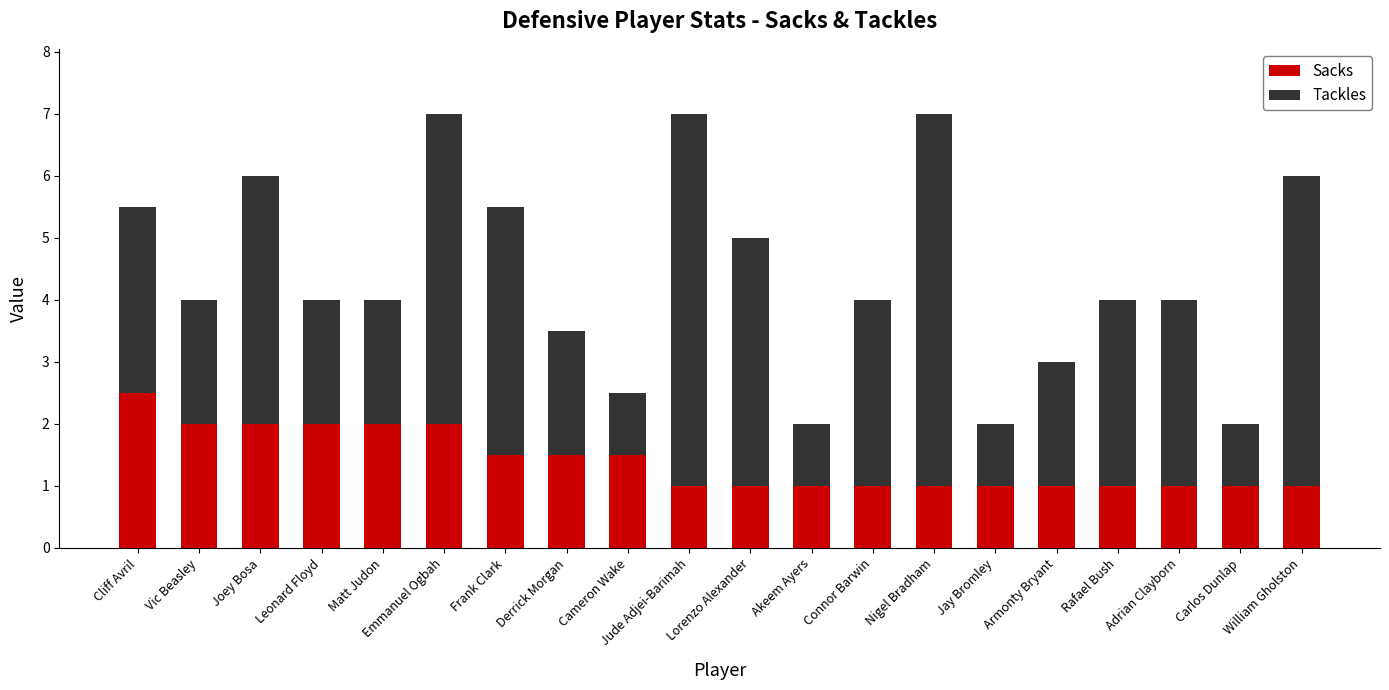

What is the maximum value for Sacks?

2.5